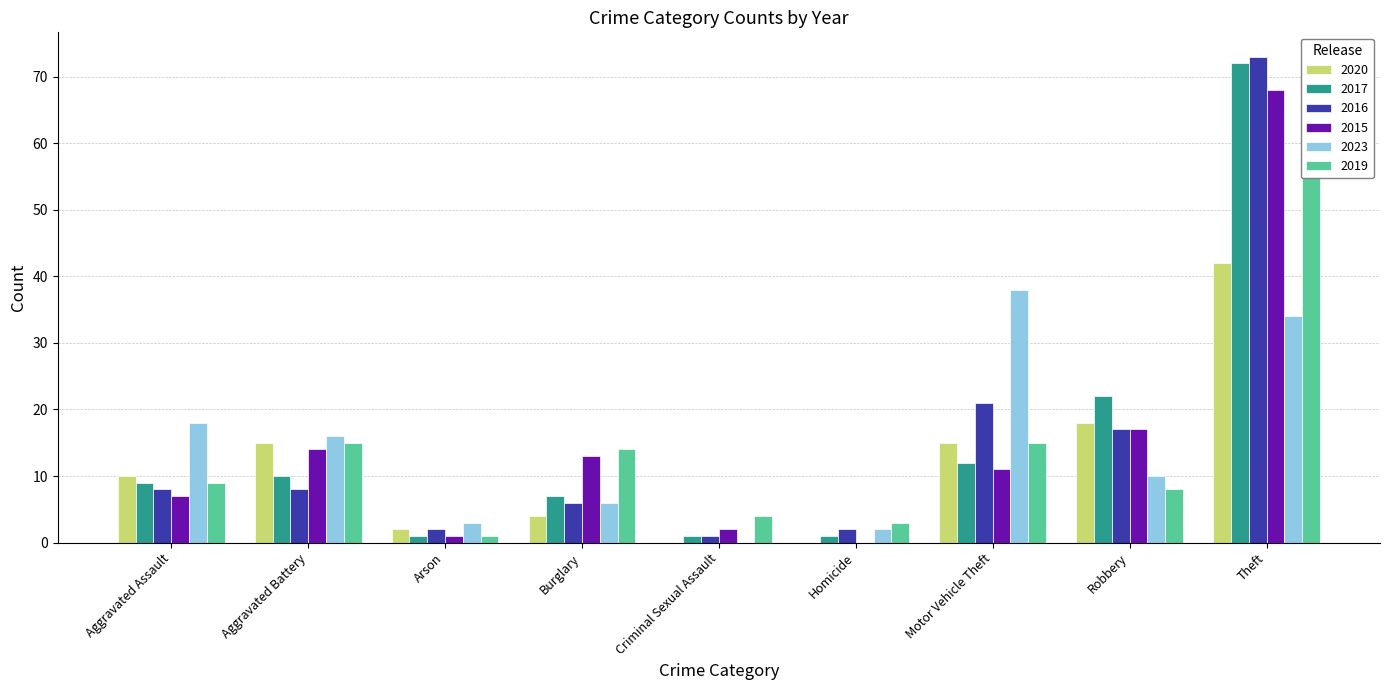

Which series has the widest spread of values?

2016